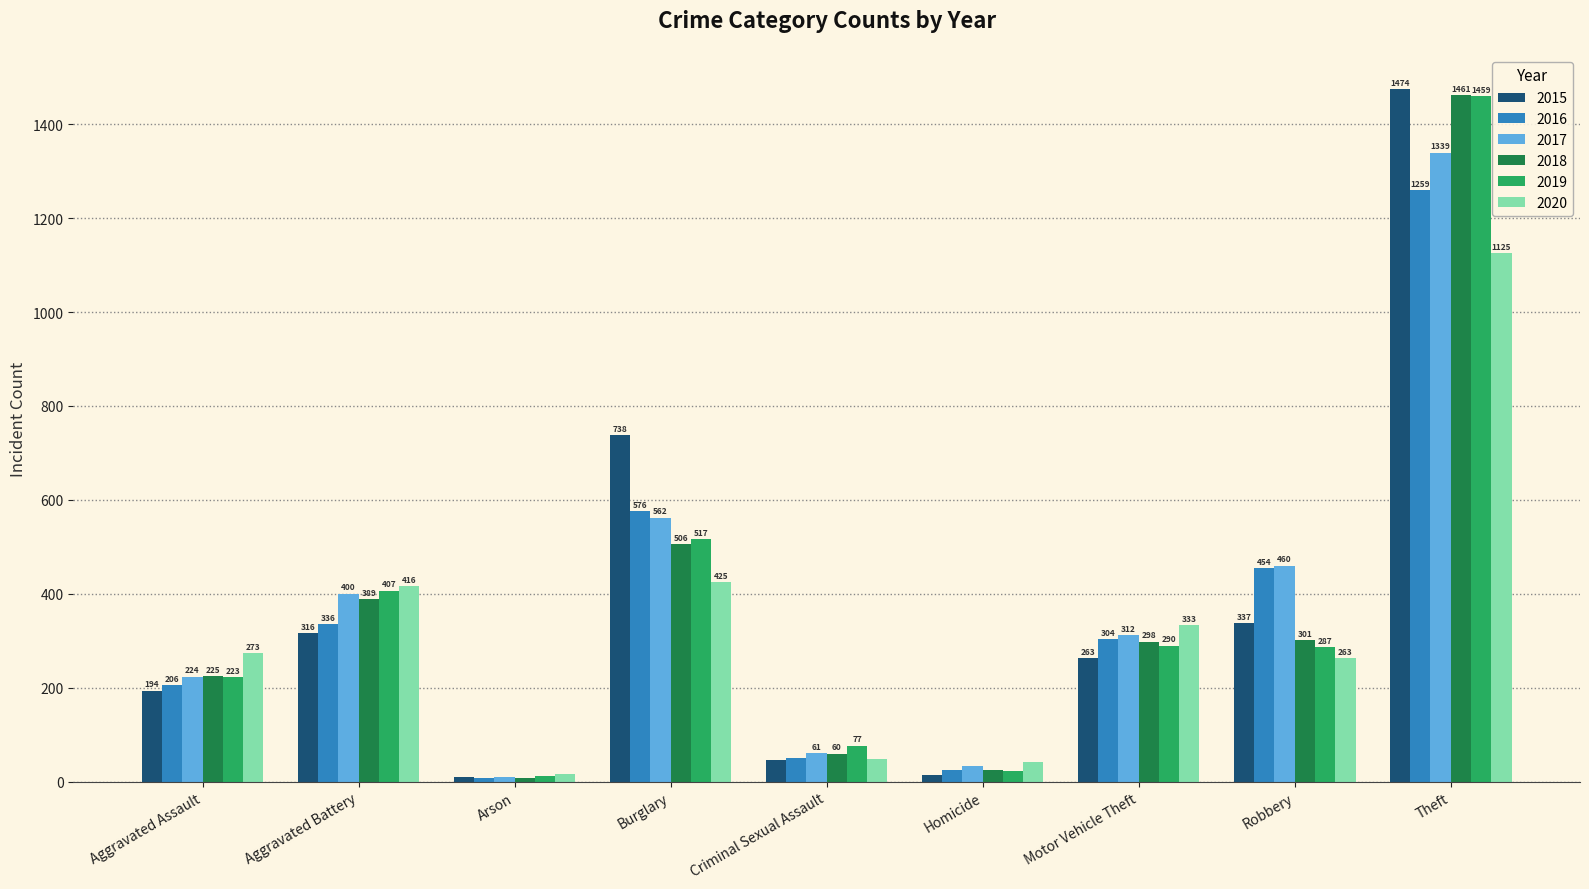

What are all the series names shown in the legend?

2015, 2016, 2017, 2018, 2019, 2020